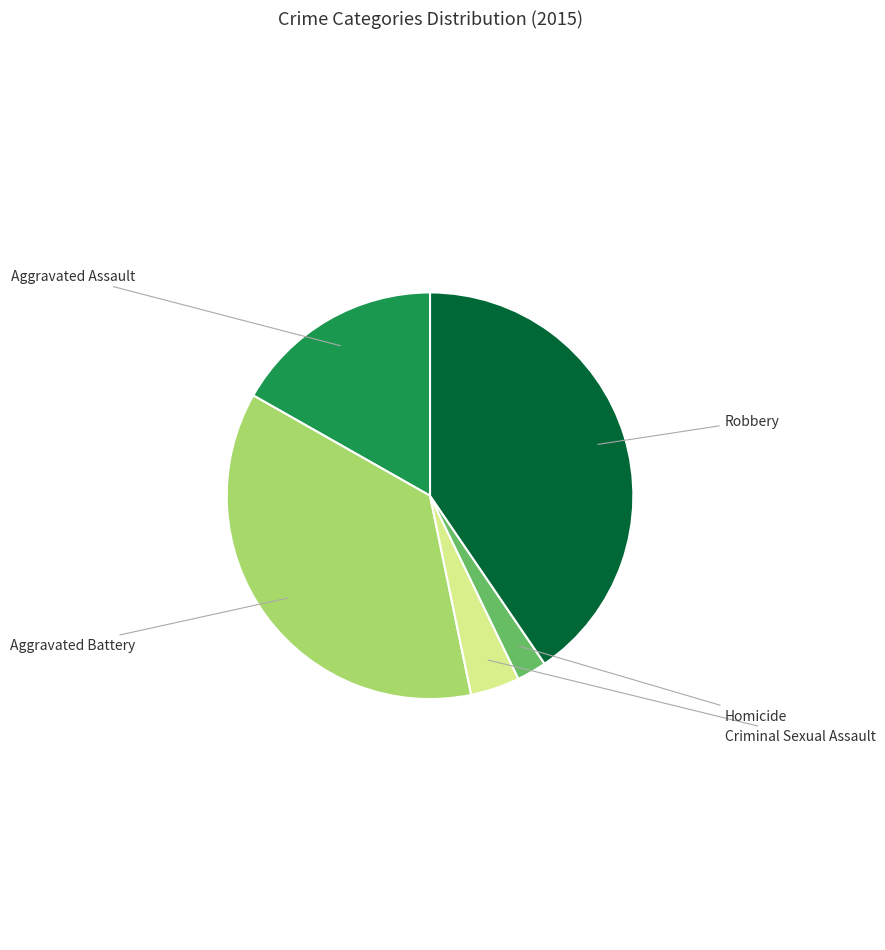

Does any single category account for the majority?

No